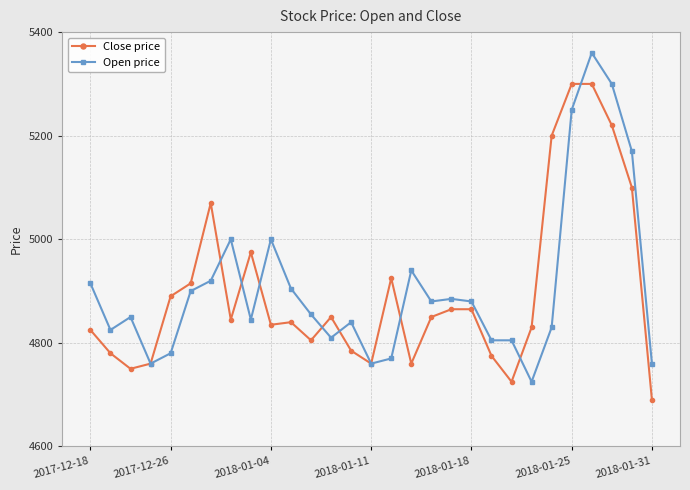

In Close price, how many points are lower than both neighbors (excluding endpoints)?

7